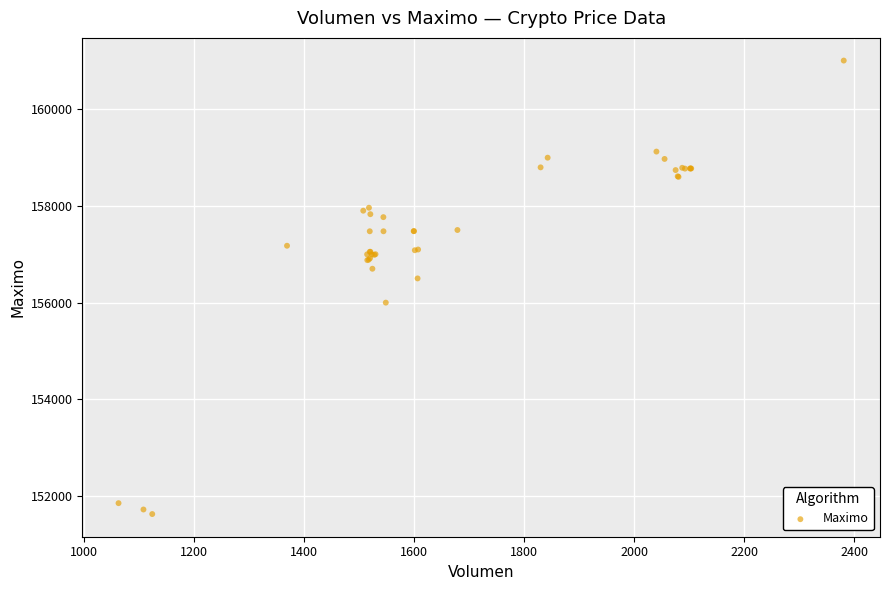

What Y value in the scatter plot is closest to 156316?

156500